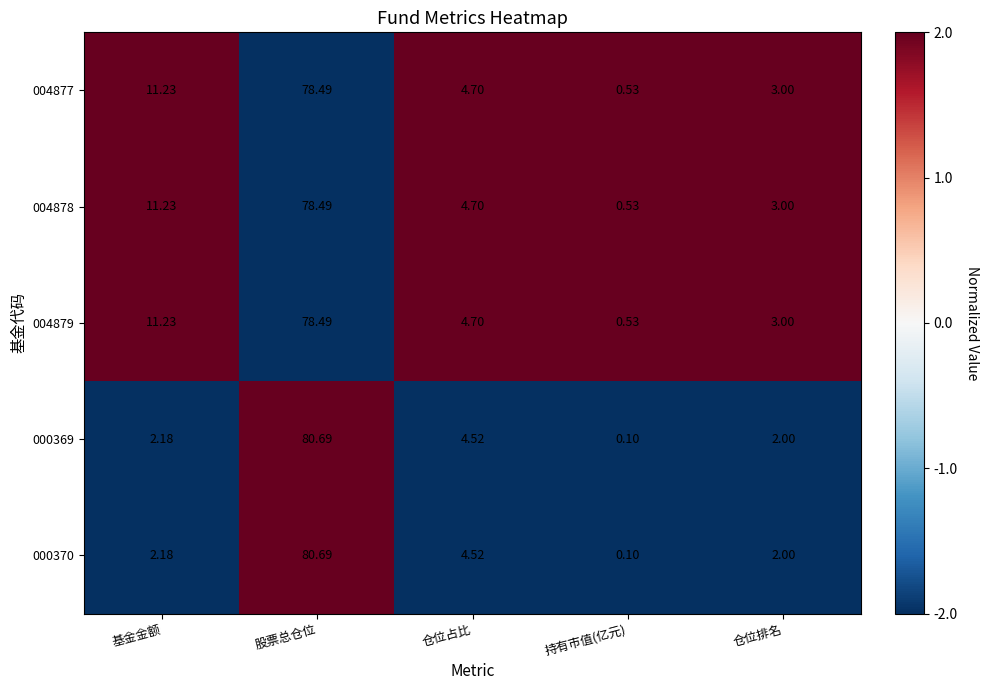

Rank the categories by 004877 value from lowest to highest.

持有市值(亿元), 仓位排名, 仓位占比, 基金金额, 股票总仓位